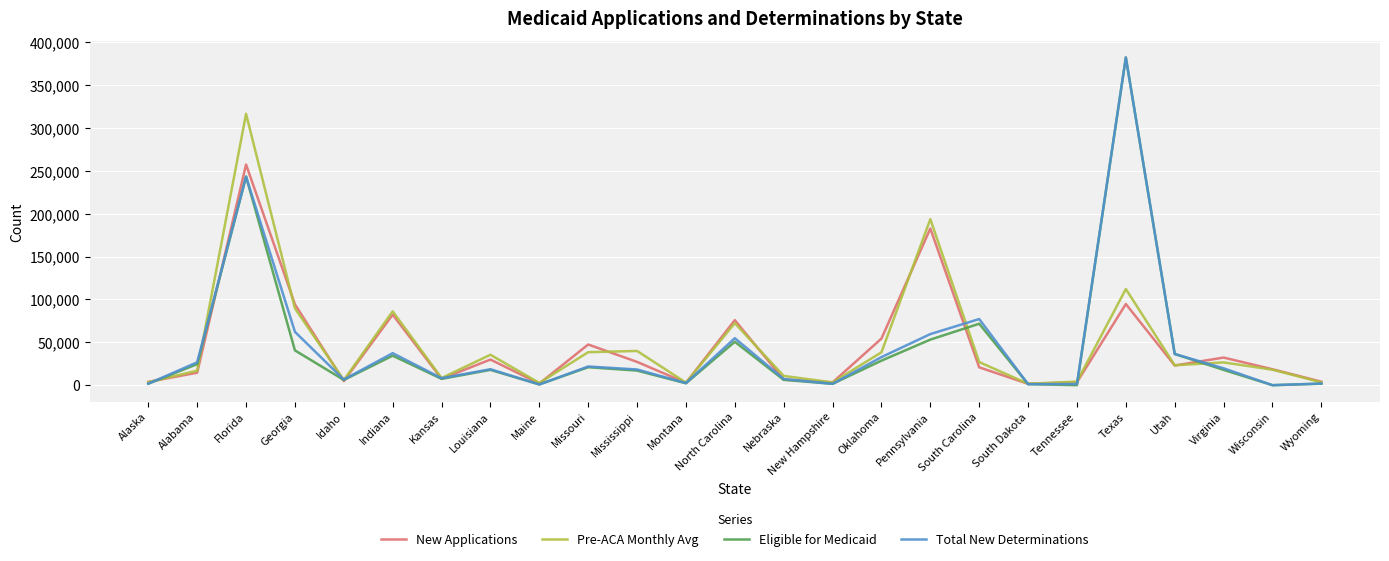

What are all the series names shown in the legend?

New Applications, Pre-ACA Monthly Avg, Eligible for Medicaid, Total New Determinations